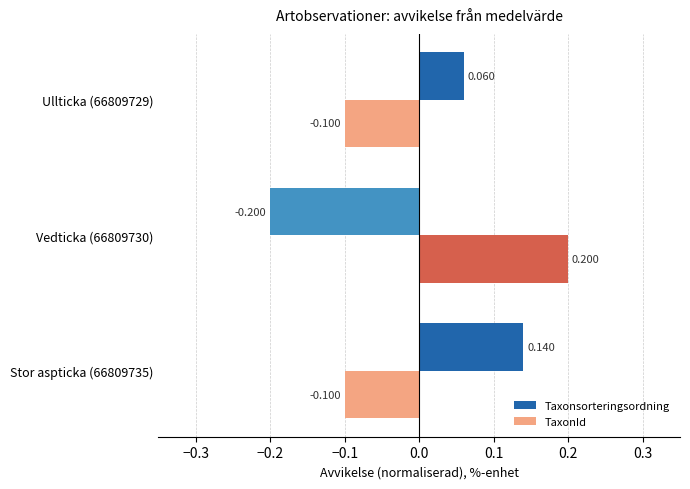

Which series has the largest range (max minus min)?

Taxonsorteringsordning